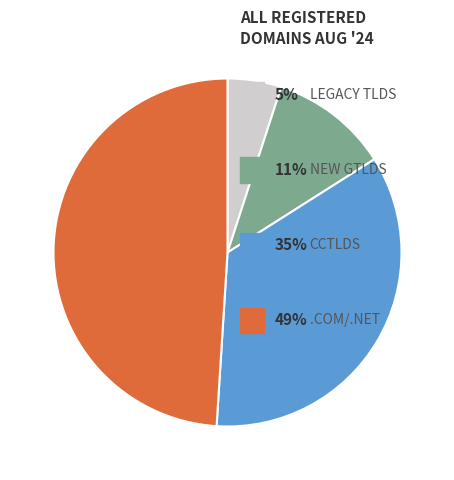

How many slices are in this pie chart?

4